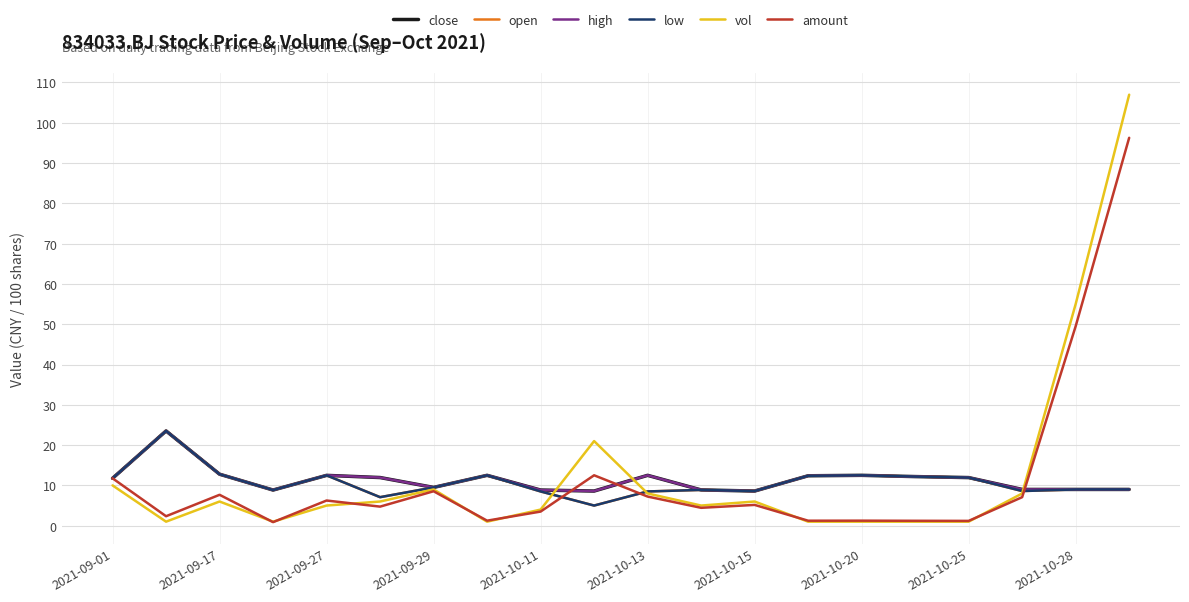

True or false: low has more than 1 interior local peaks.

True